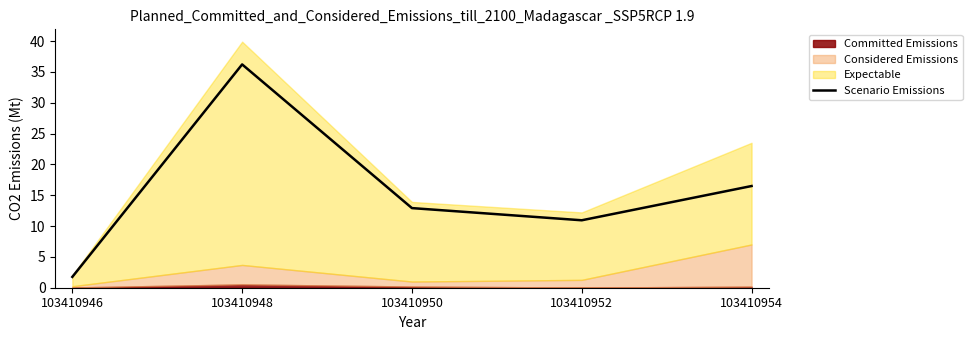

Rank the categories by value from lowest to highest.

103410946, 103410952, 103410950, 103410954, 103410948